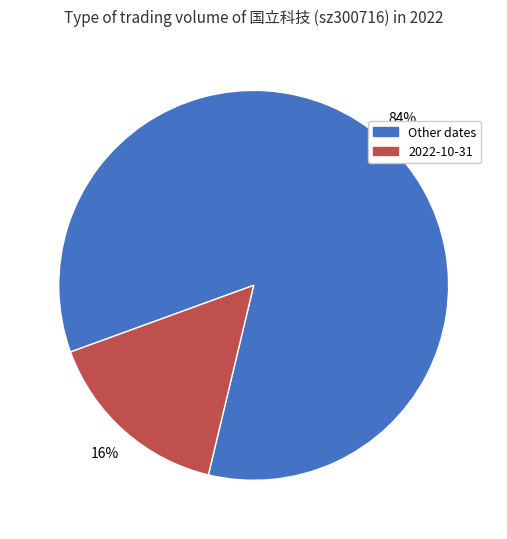

To the nearest percent, what is the average slice percentage?

50%